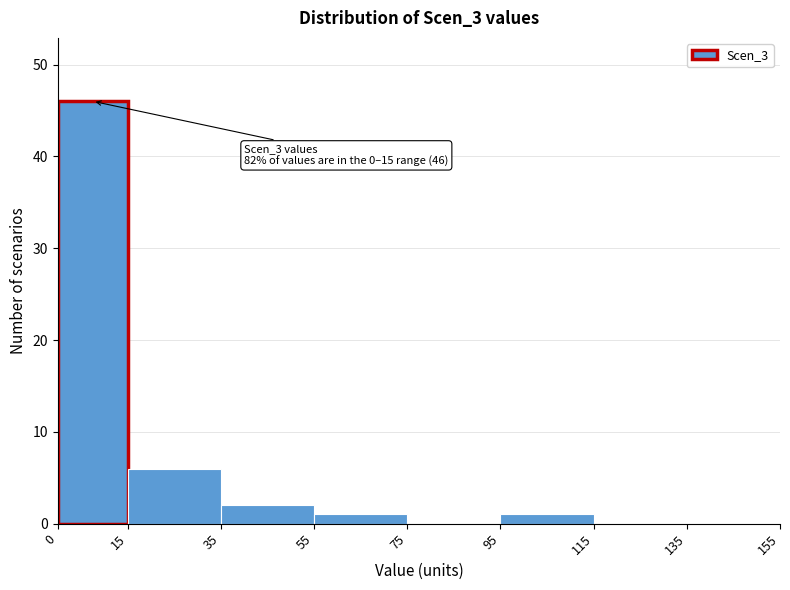

Which range on the x-axis has the tallest bar?

0 to 15